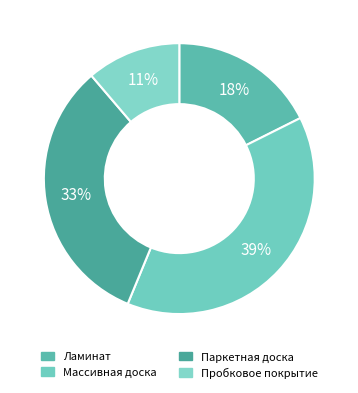

How many slices are in this pie chart?

4